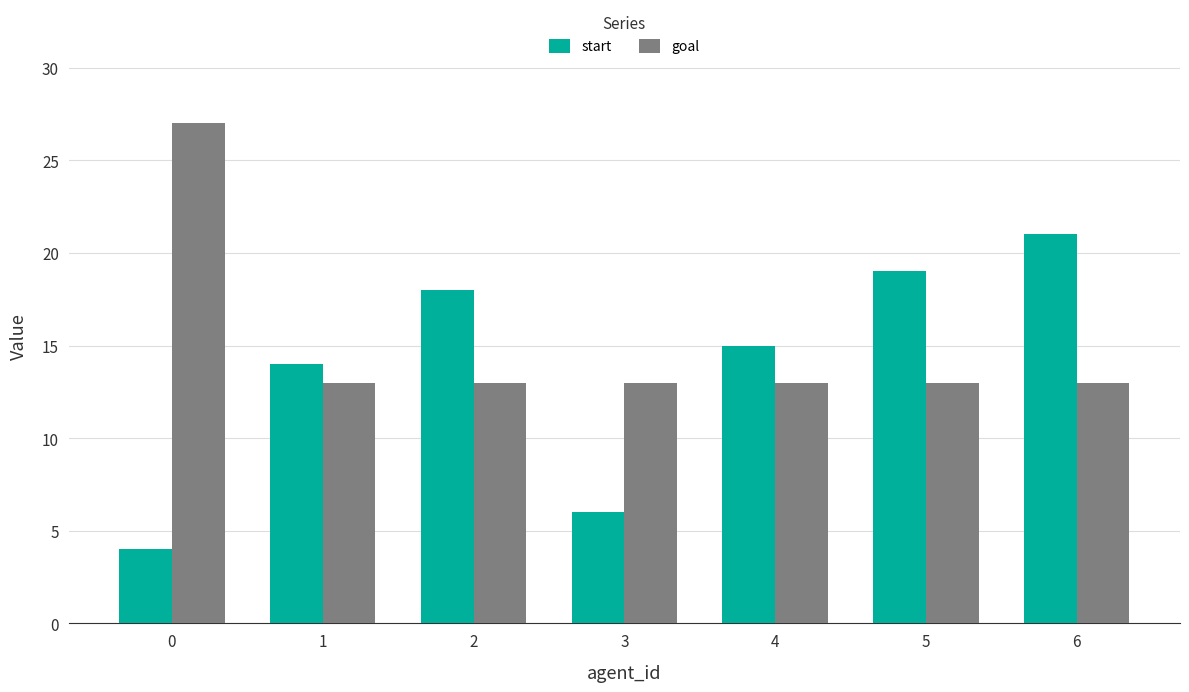

What is the difference between the highest and lowest values at 5?

6